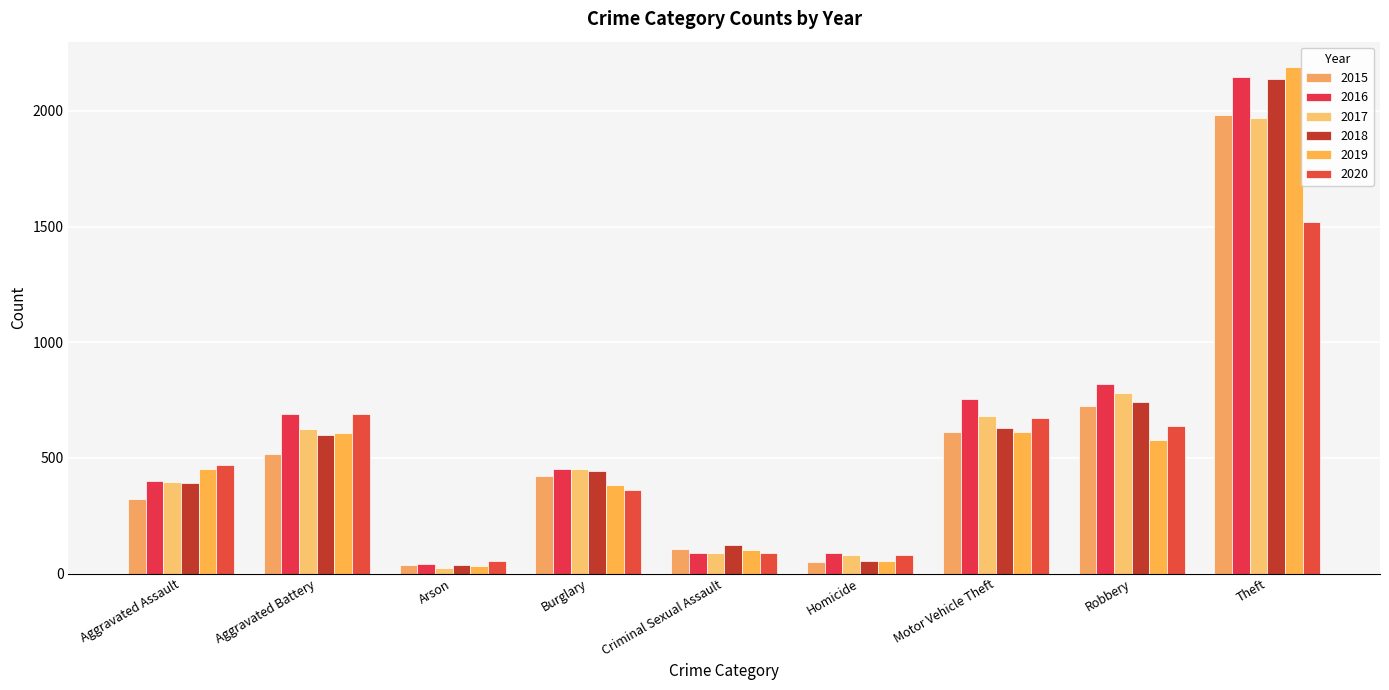

What is the approximate value of 2019 at Robbery?

577